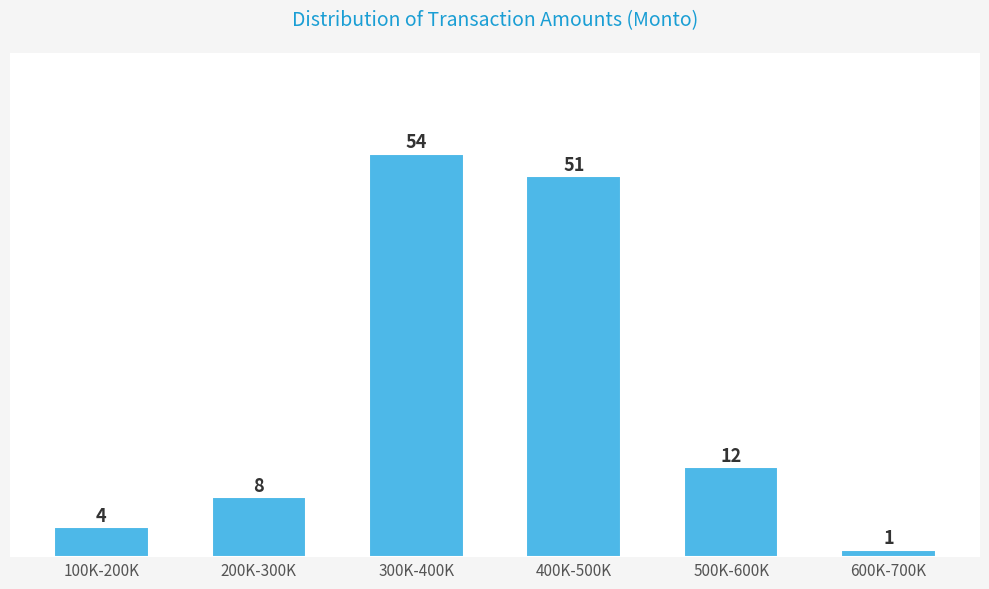

Reading left to right, list all the values displayed in this chart.

100K-200K=4	200K-300K=8	300K-400K=54	400K-500K=51	500K-600K=12	600K-700K=1